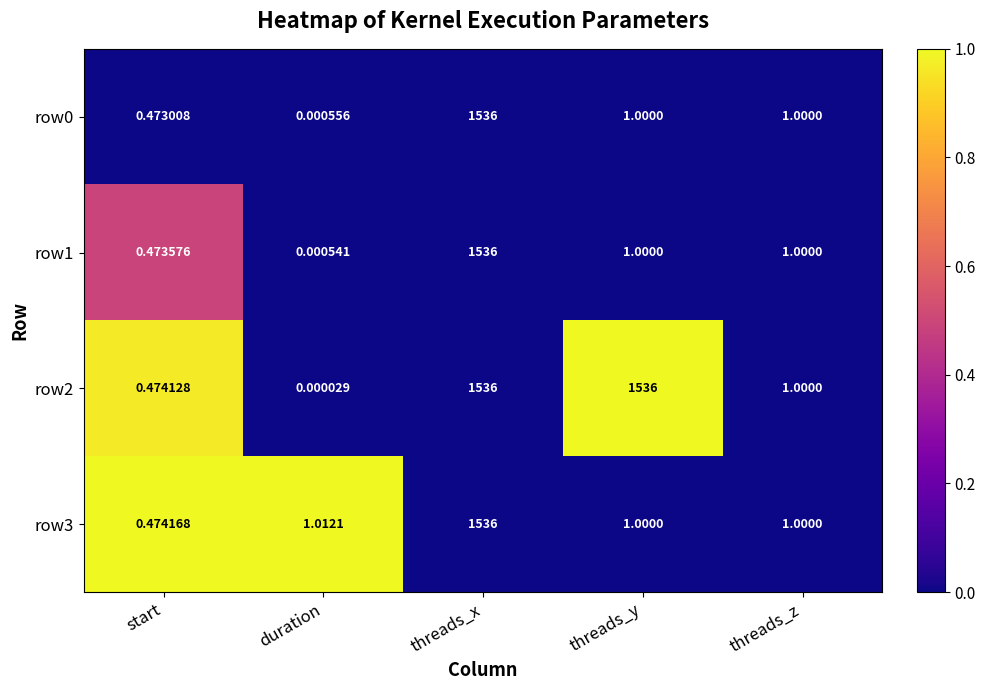

What is the maximum value shown in the chart?

1536.0